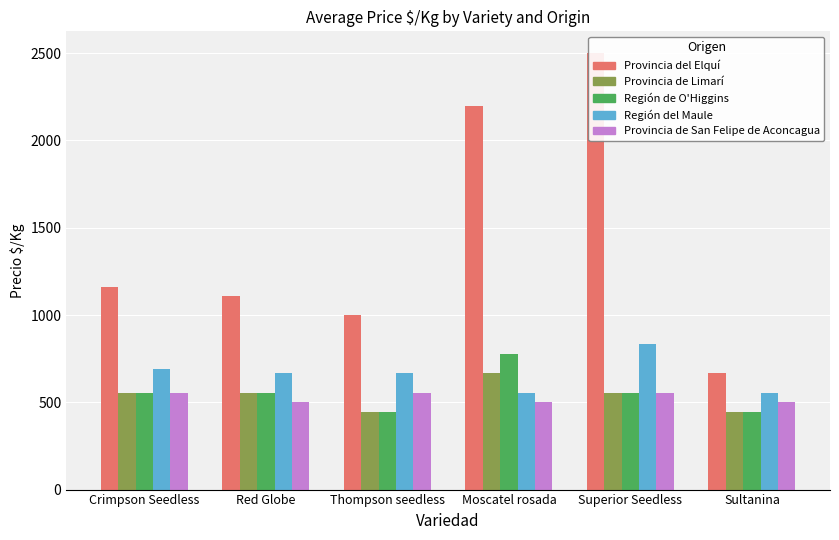

What value does the Provincia de San Felipe de Aconcagua series have at Crimpson Seedless?

556